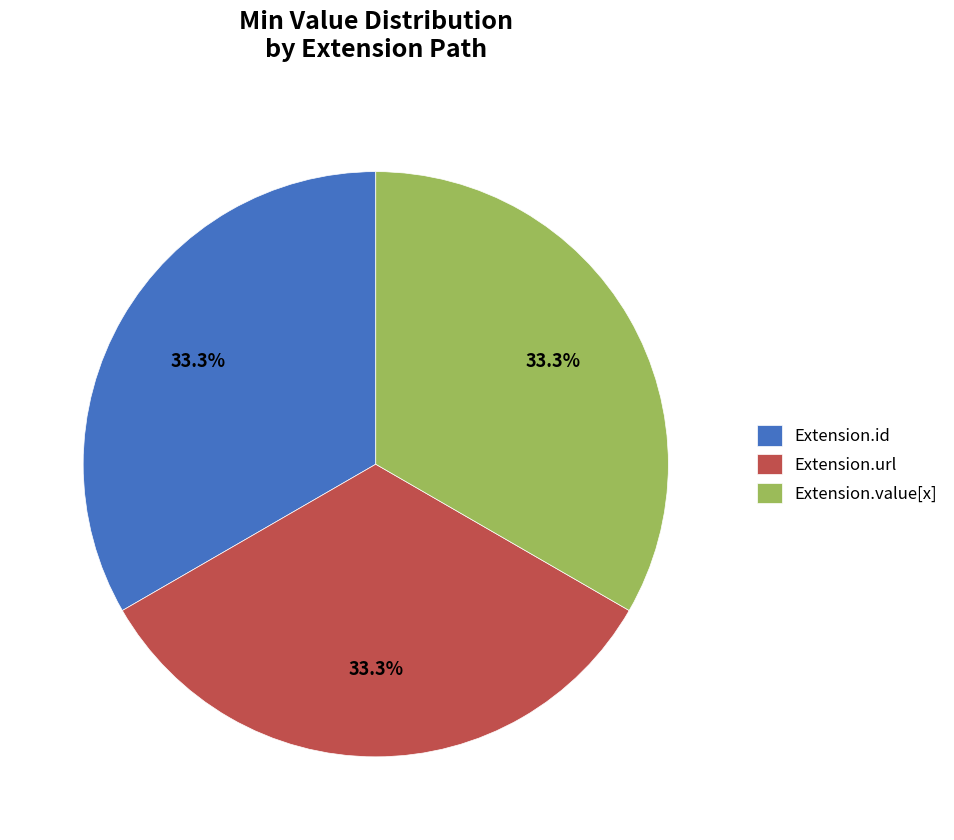

To the nearest percent, what is the difference between the largest and smallest slice percentages?

0%